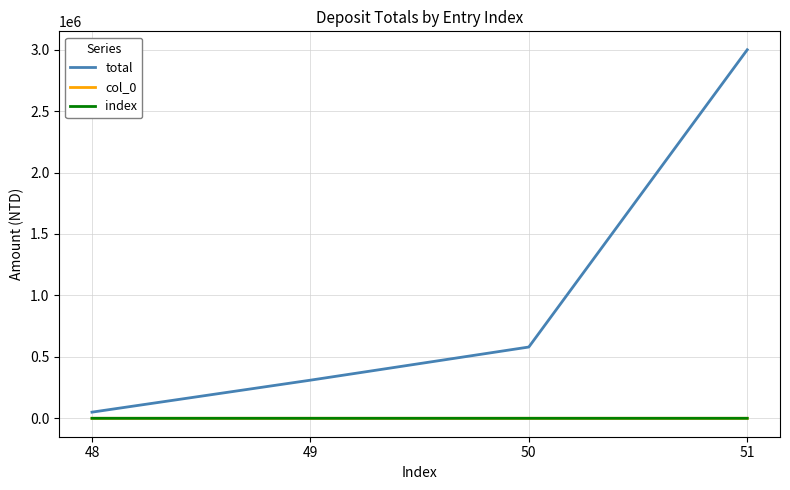

Is it true that total equals 929707 at 50?

False